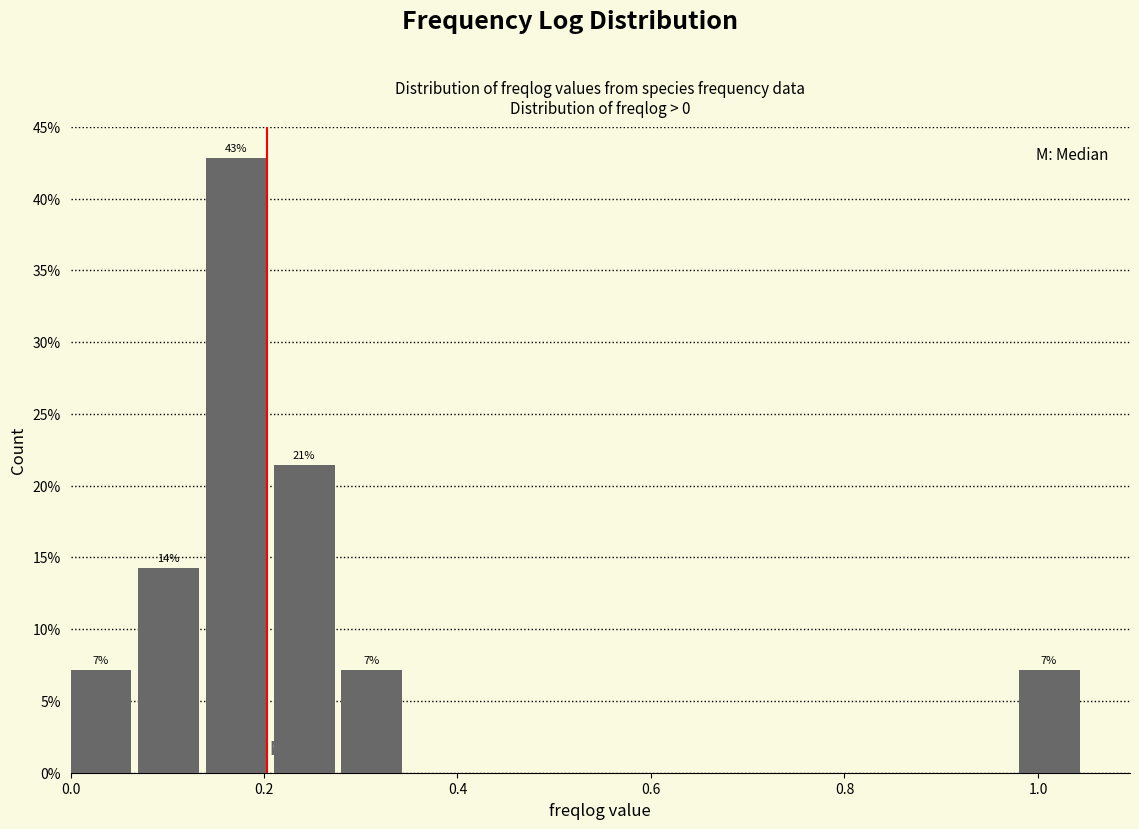

Read against the x-axis, roughly where is the centre of the tallest bar?

0.18